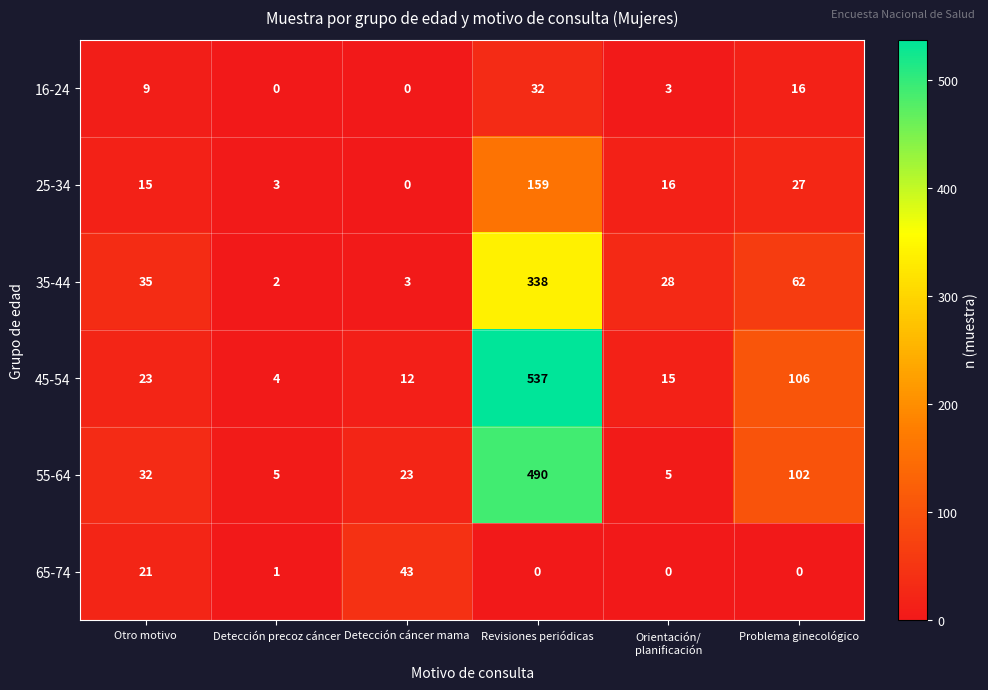

Which series changed the most between Orientación/
planificación and Problema ginecológico?

55-64